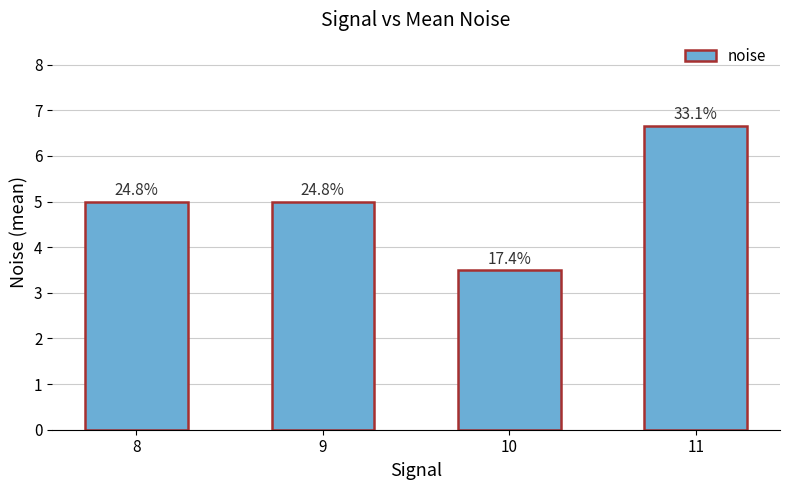

What is the value of the 1st bar from the left?

5.0